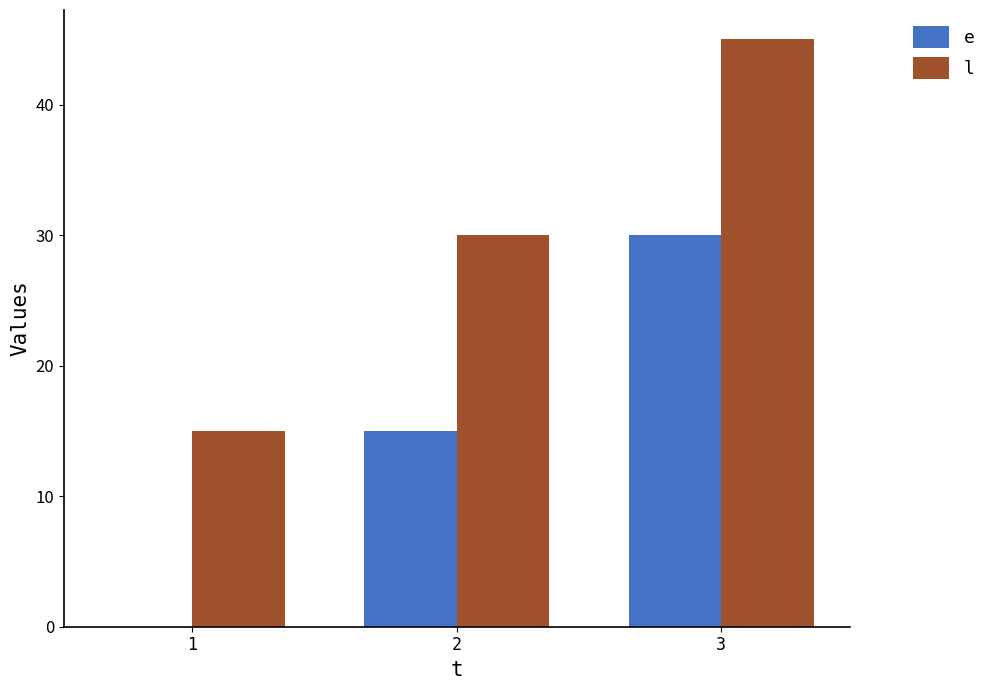

At which label does l reach its peak?

3